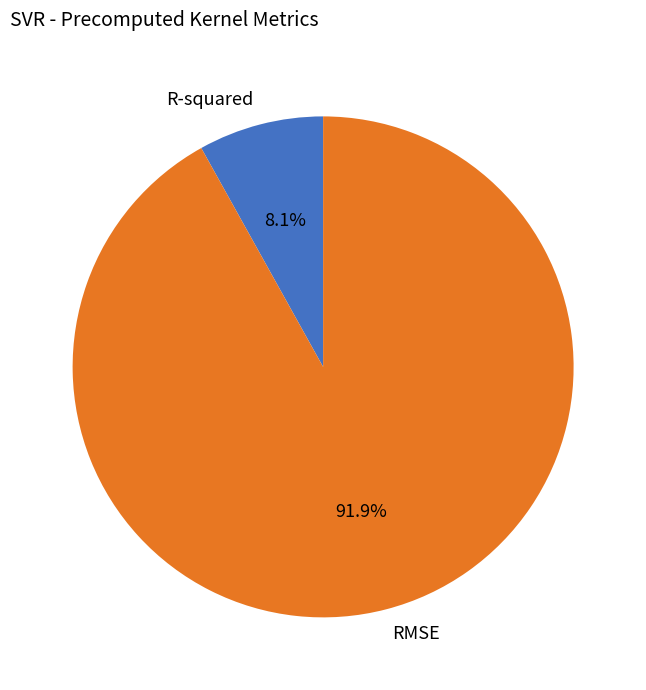

To the nearest percent, what portion does RMSE represent?

92%